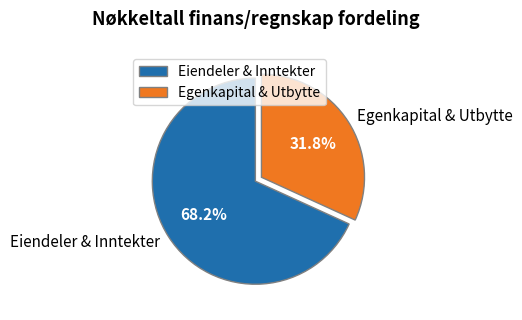

Count the number of slices in the pie.

2